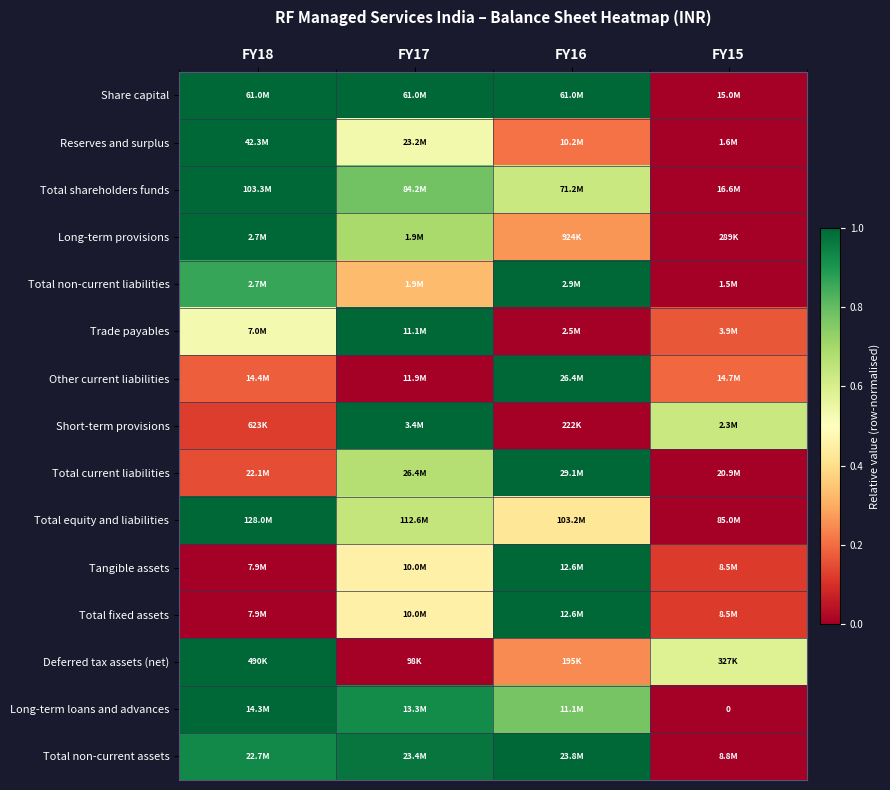

True or false: Total non-current assets has a value of 0.9 at FY18.

True